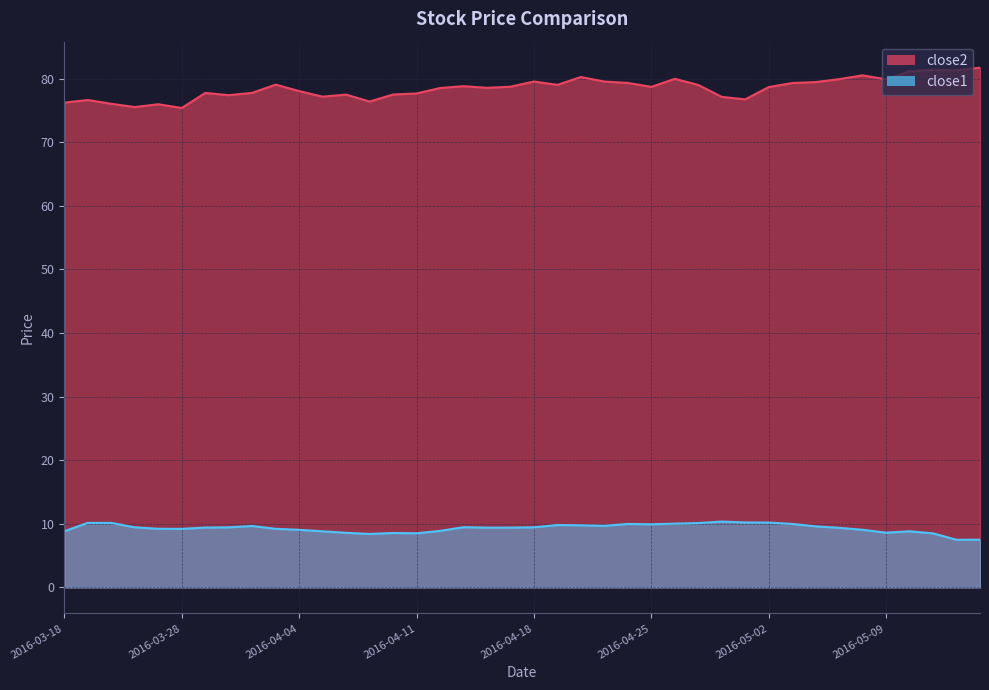

What is the minimum value for close1?

7.5